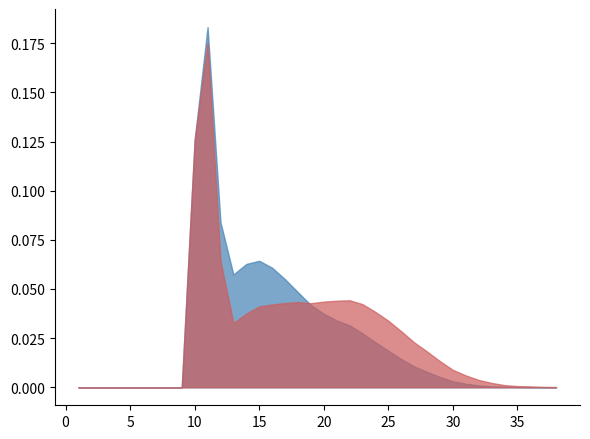

At 19, list the series in order from smallest to largest.

rate_dr, rate_has_drive